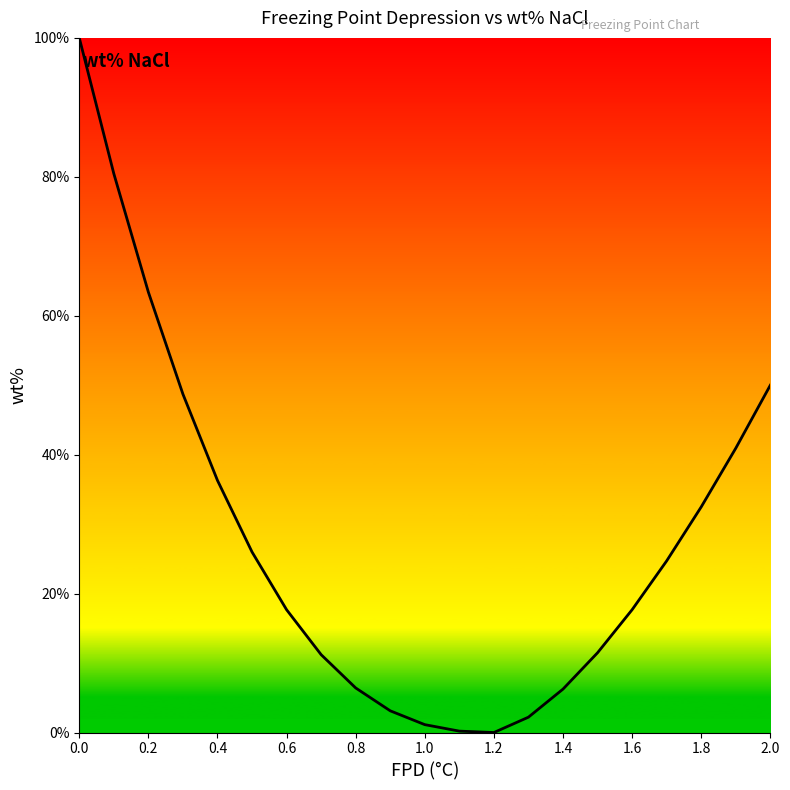

How many distinct data groups are displayed?

1